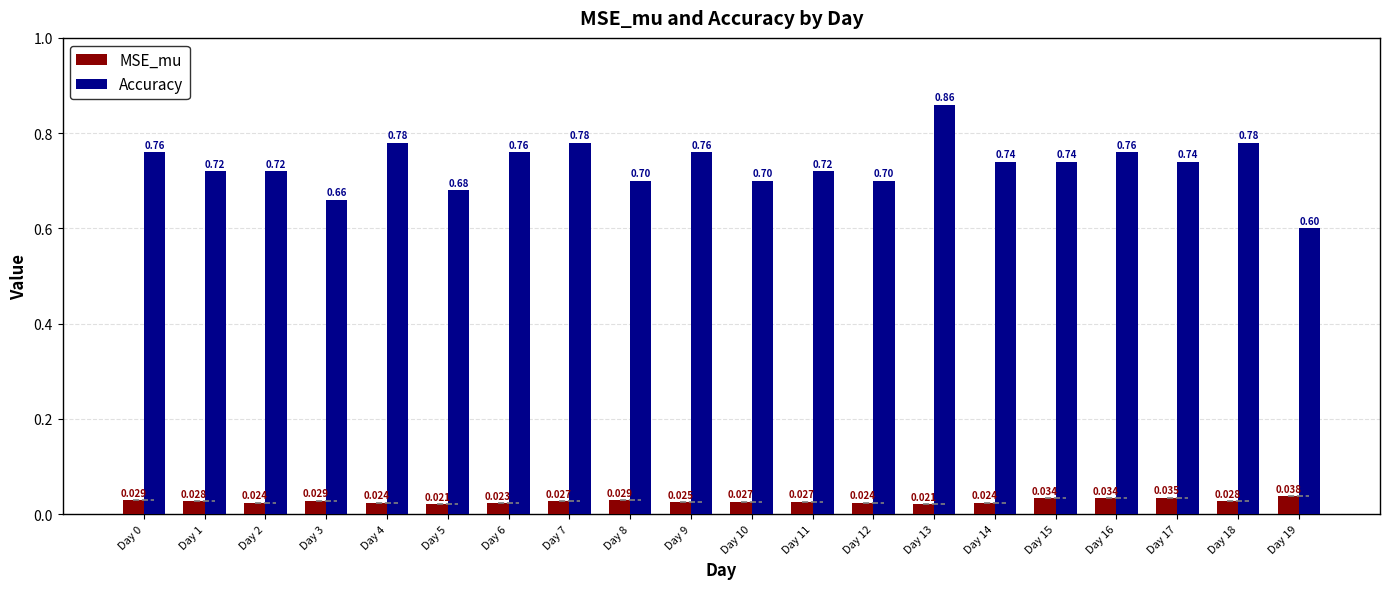

Does the chart contain any negative values?

No